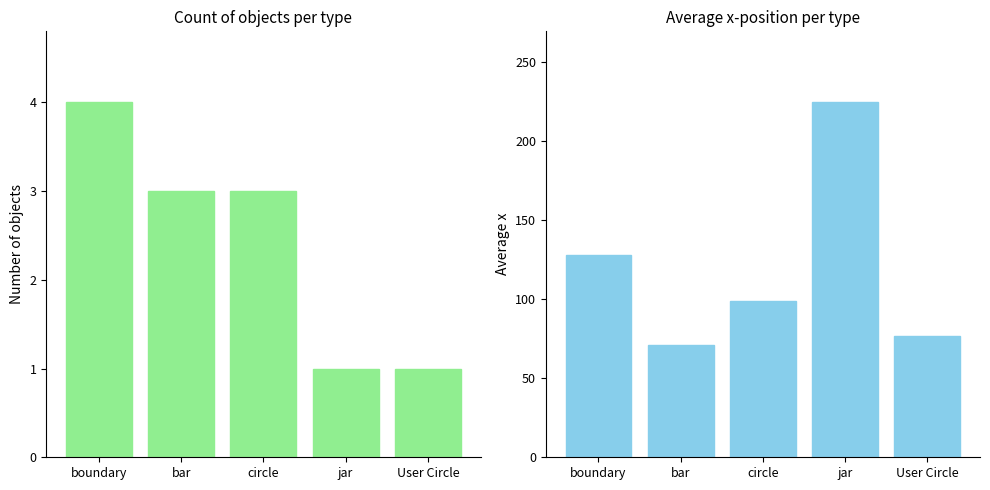

Which label corresponds to the largest value in the chart?

jar